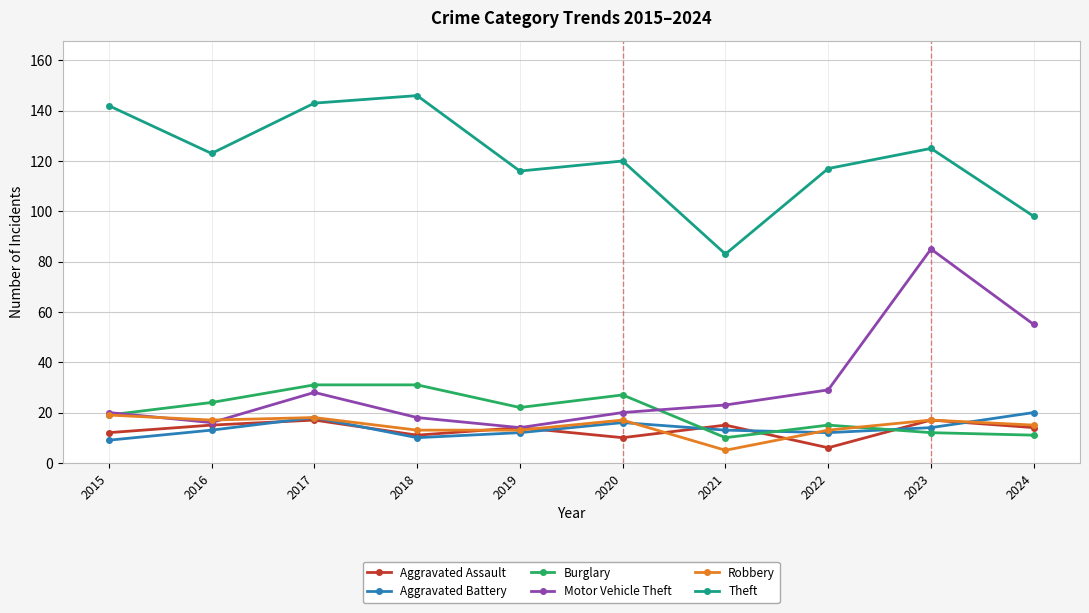

At which label does Aggravated Assault reach its minimum?

2022